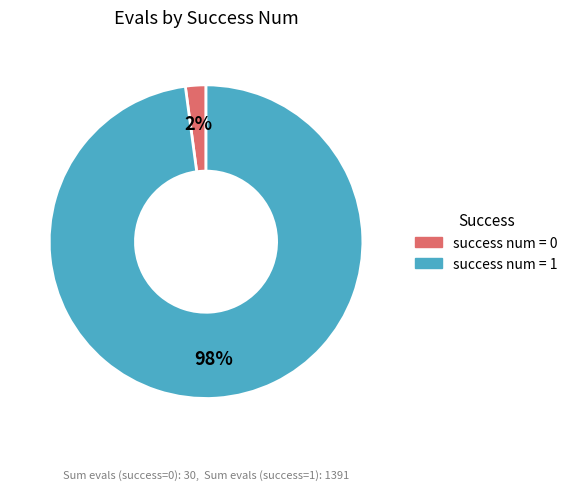

Which has a higher value, success num = 1 or success num = 0?

success num = 1